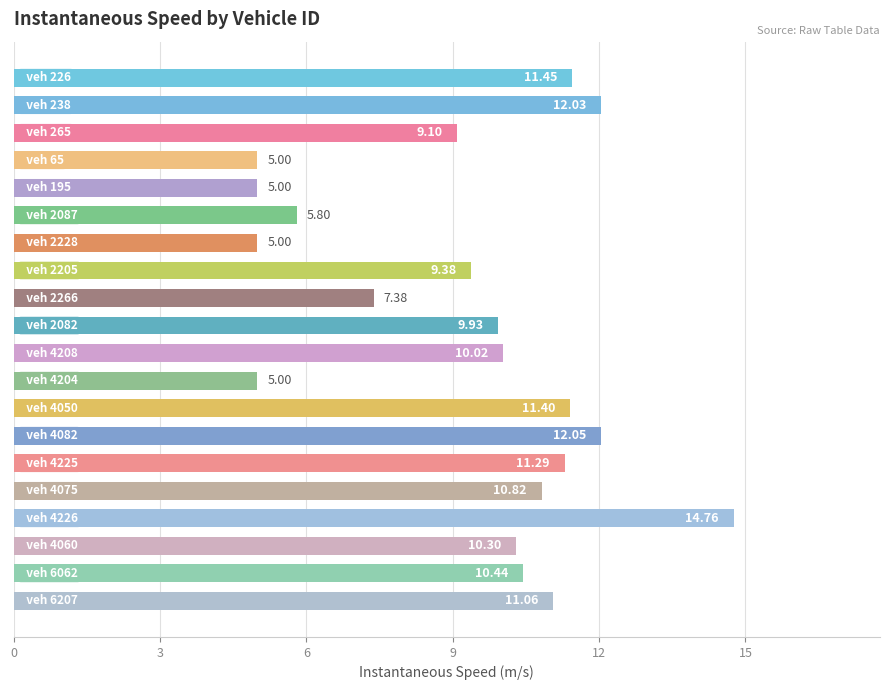

What is the difference between the maximum and minimum values?

9.8